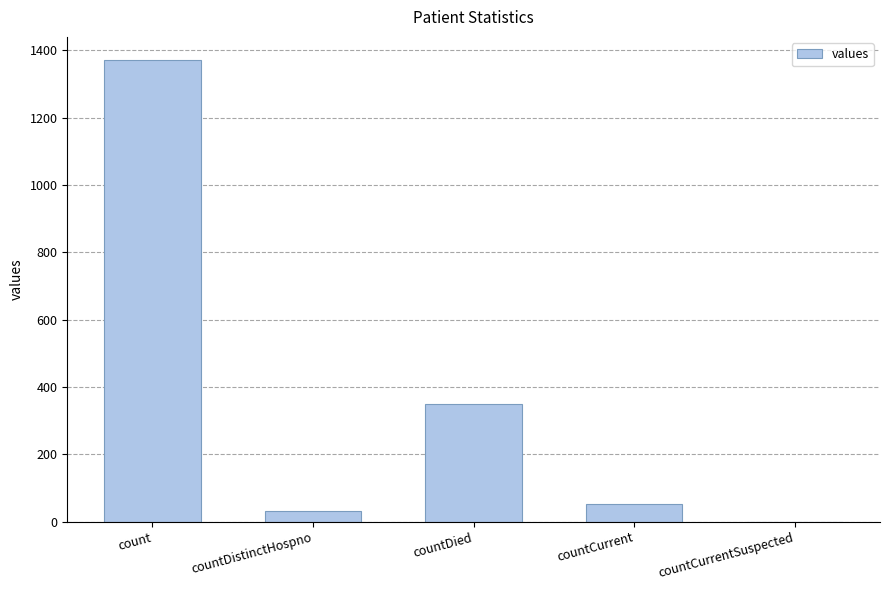

Count the number of categories in the chart.

5